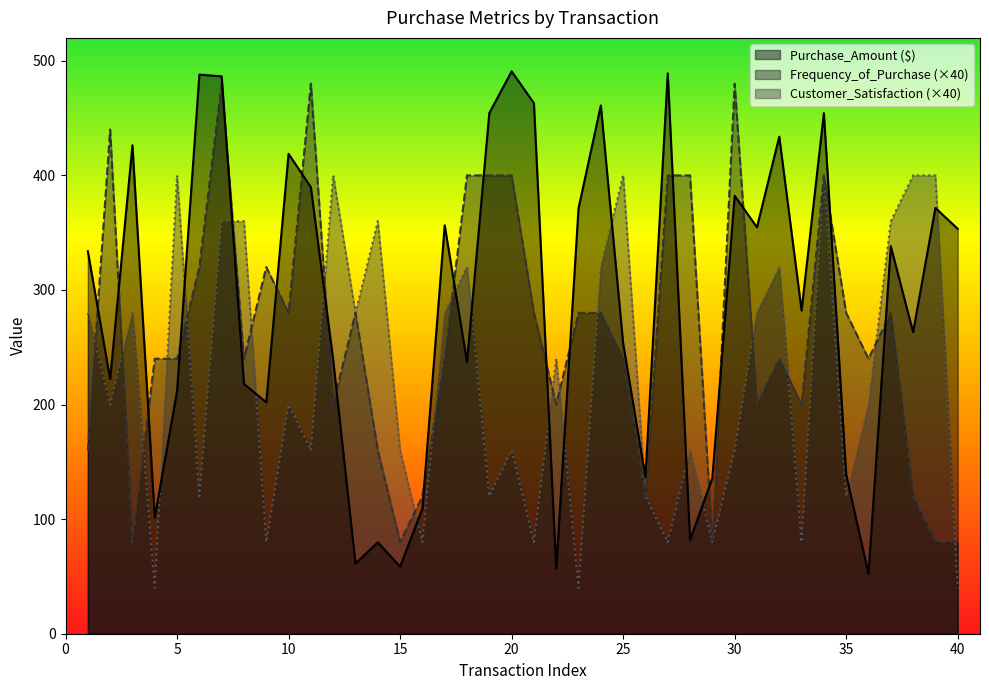

Does the chart have visible grid lines?

No